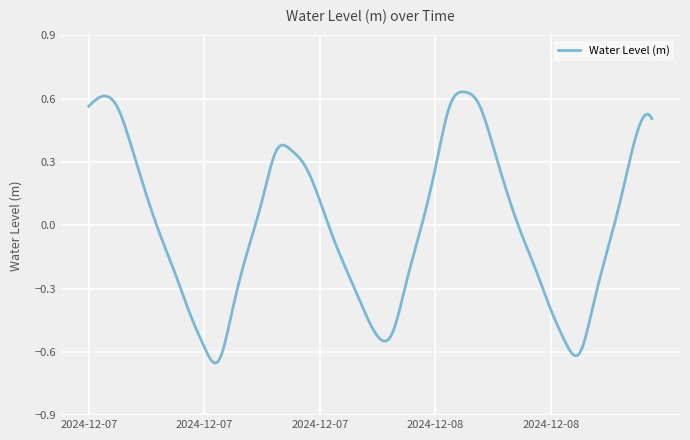

True or false: the data has more than 0 interior local peaks.

True